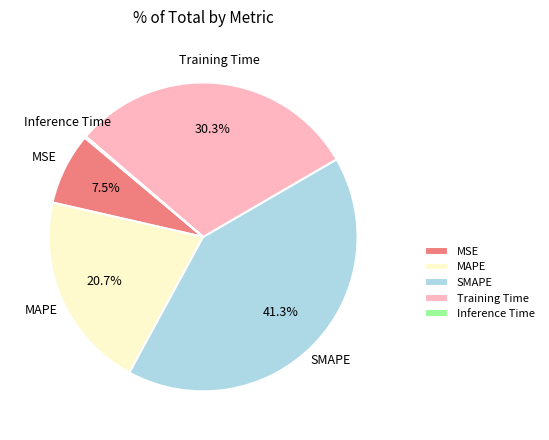

What portion of the pie excludes Training Time?

69.7%